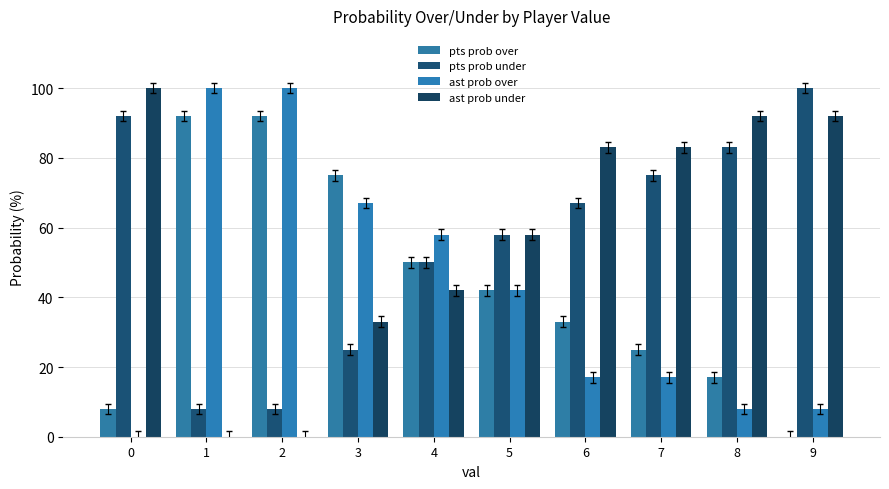

Rank the series at 6 from lowest to highest value.

ast prob over, pts prob over, pts prob under, ast prob under